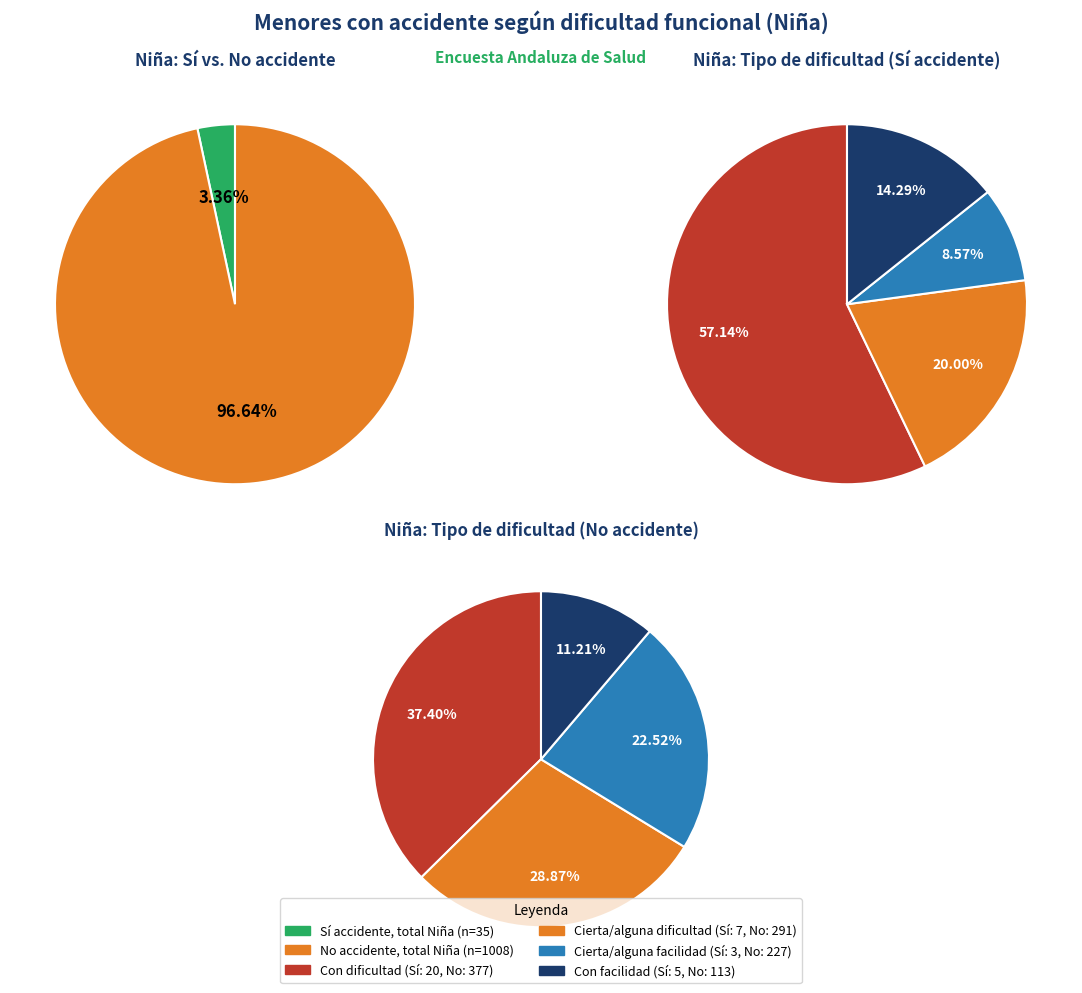

Between Con cierta/alguna facilidad and Con cierta/alguna dificultad, which is larger?

Con cierta/alguna dificultad